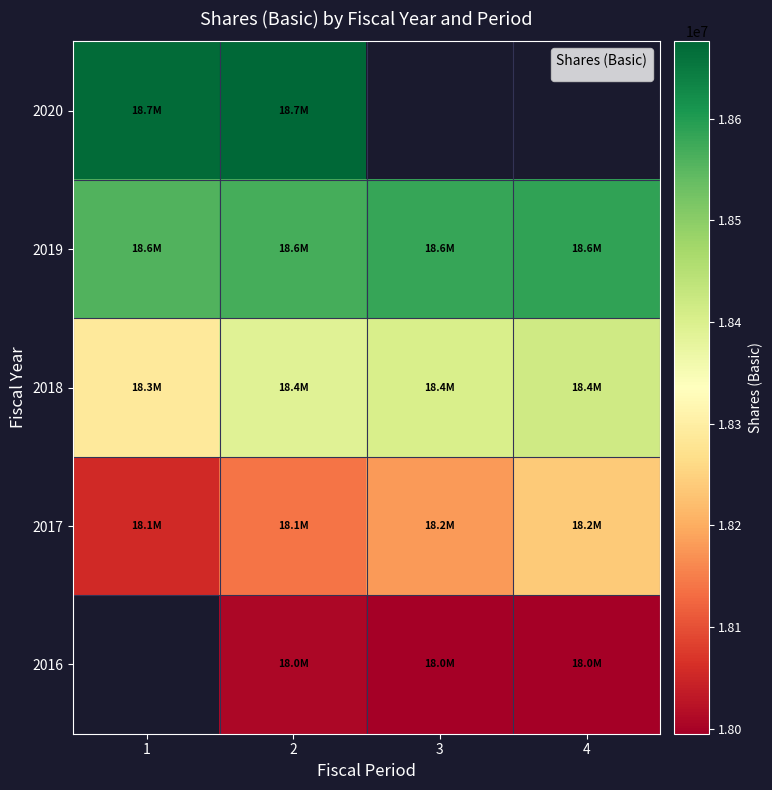

What is the average value of the row_3 series?

18154000.0